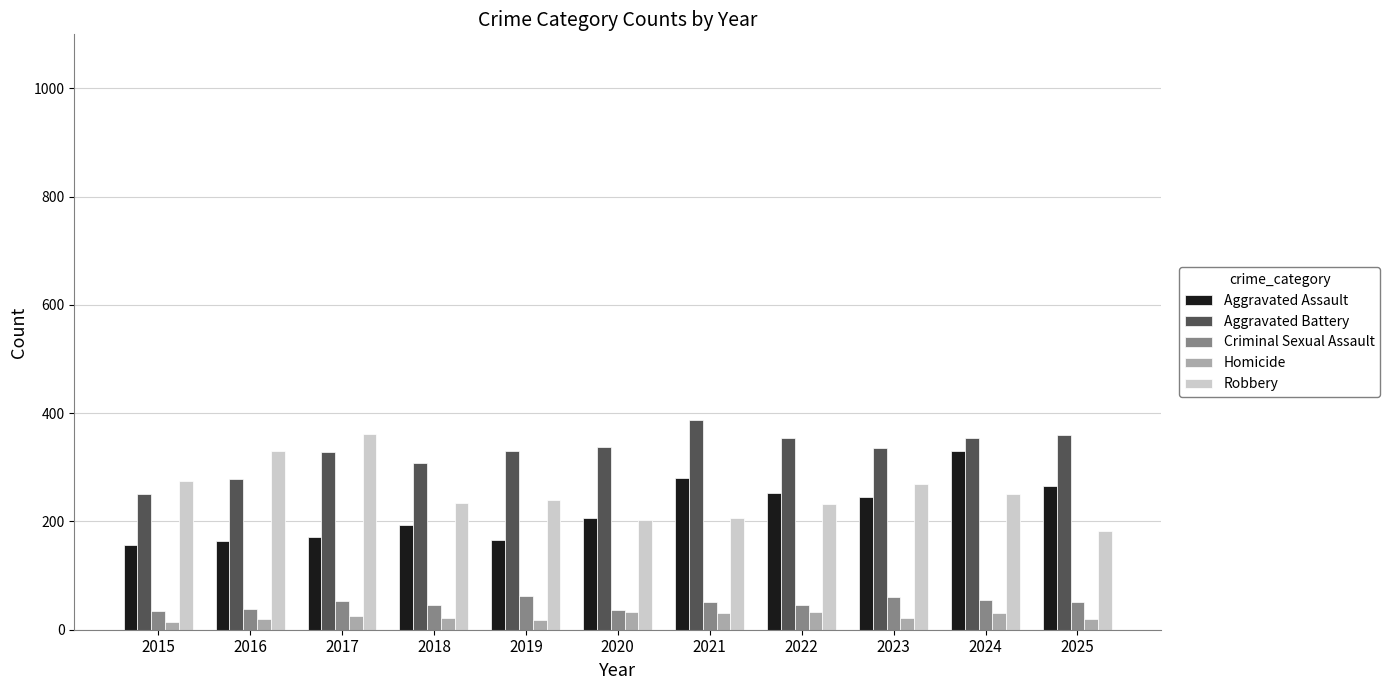

The value of Criminal Sexual Assault at 2025 is 52. True or false?

True